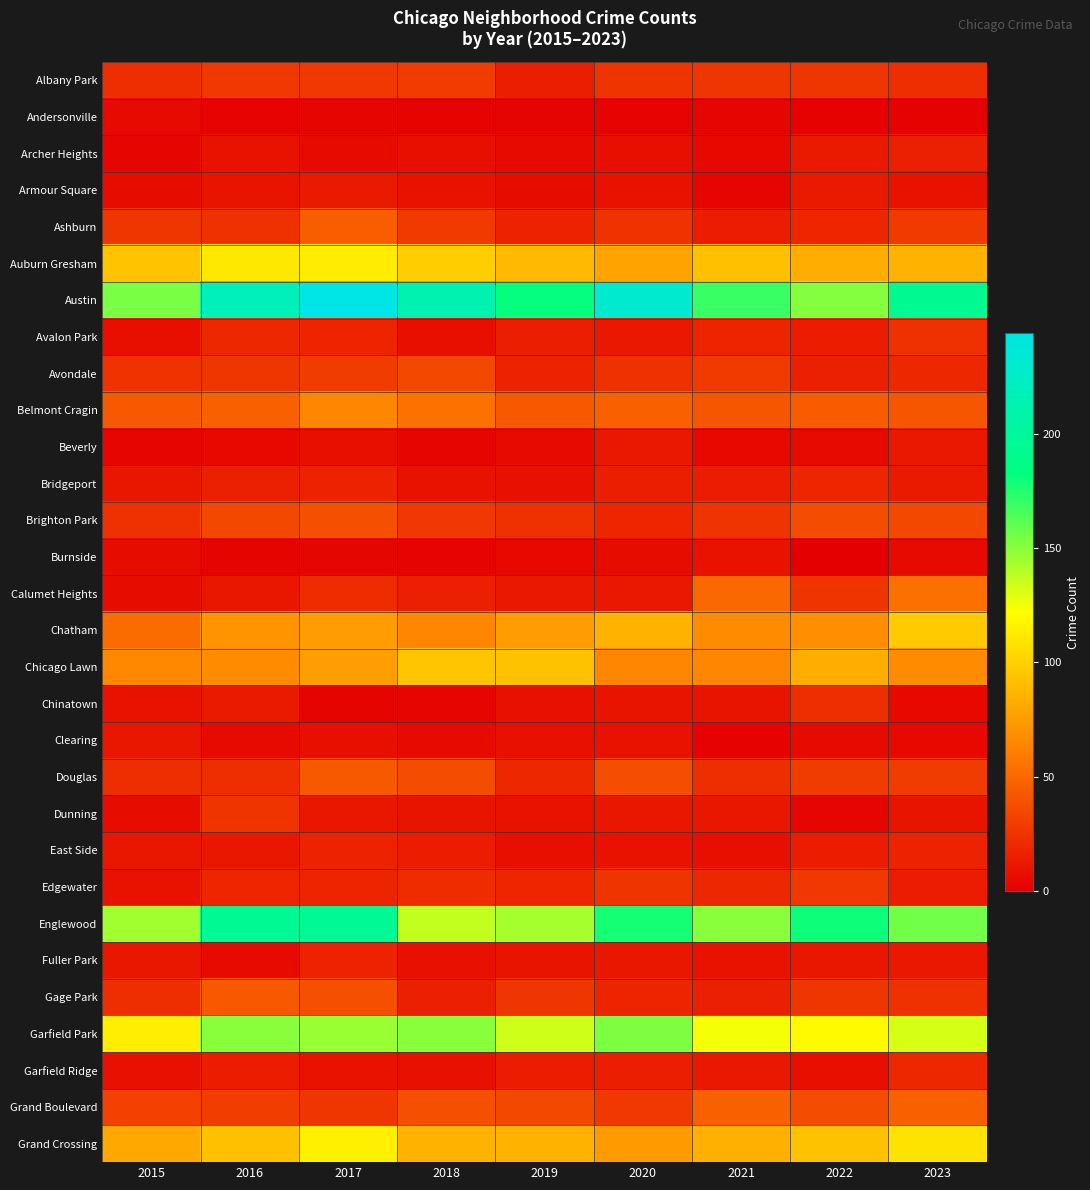

What is the total value across all series at 2022?

1191